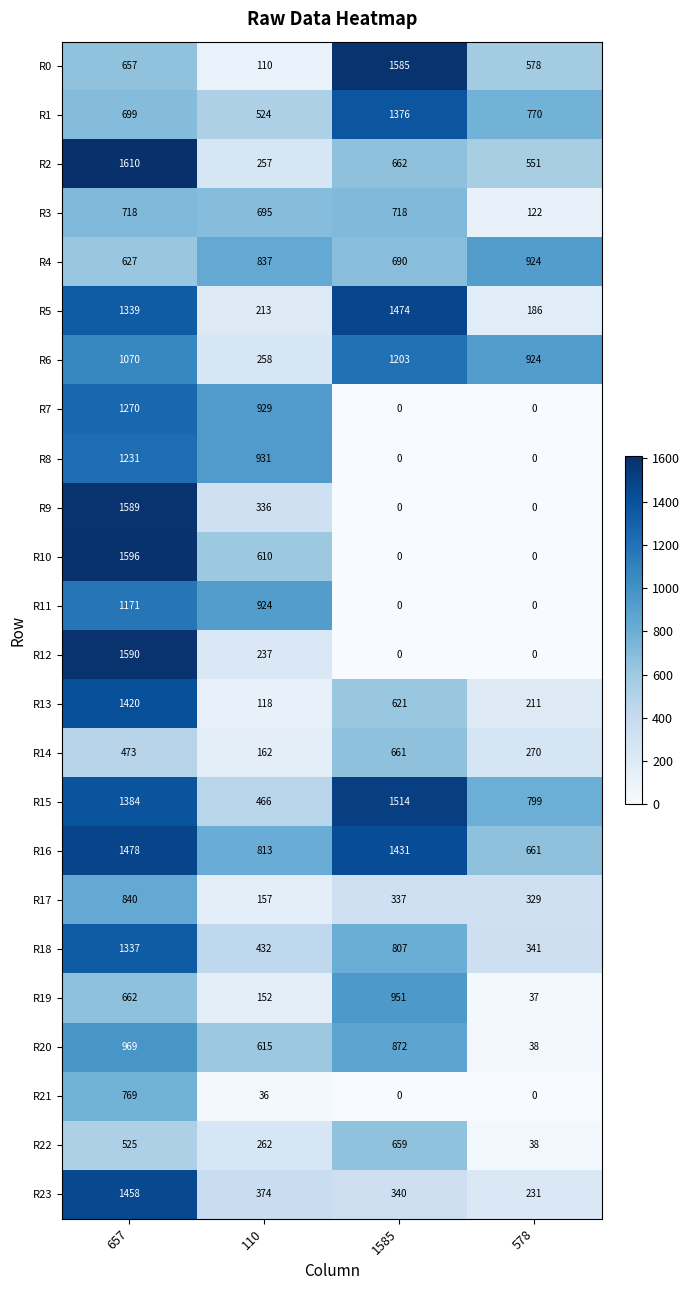

Which series has the widest spread of values?

R10